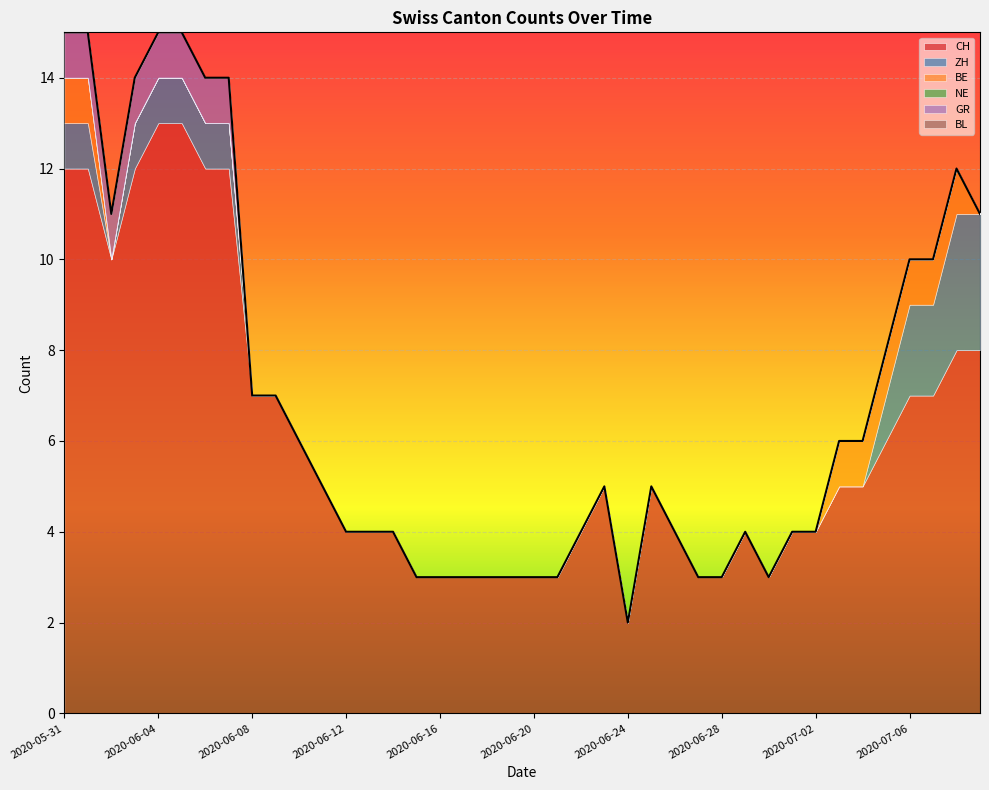

Between 2020-06-07 and 2020-06-09, which series saw the biggest shift?

CH